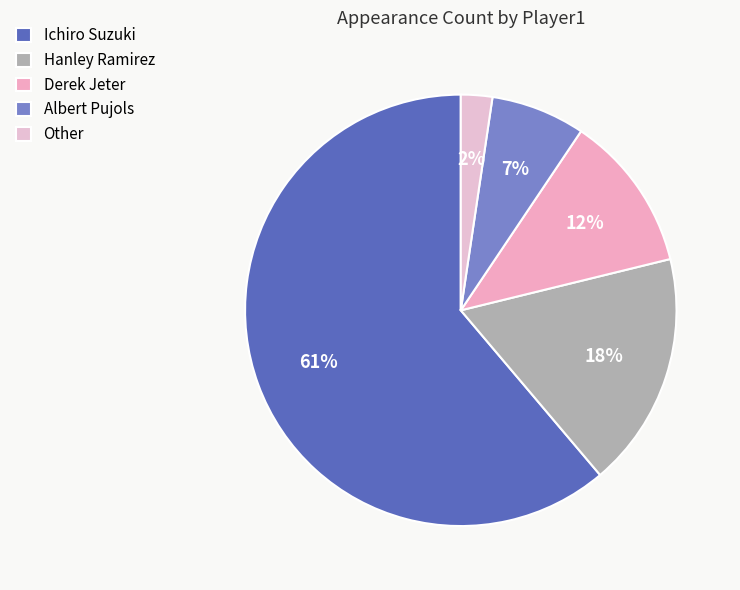

Which category has the biggest portion of the pie?

Ichiro Suzuki